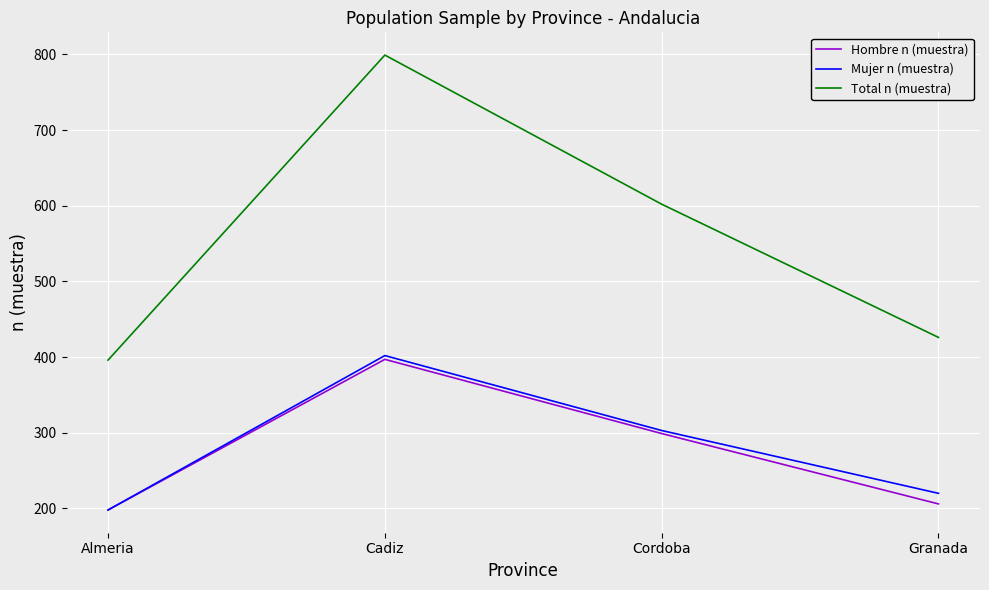

What is the spread (max minus min) of values at Cadiz?

402